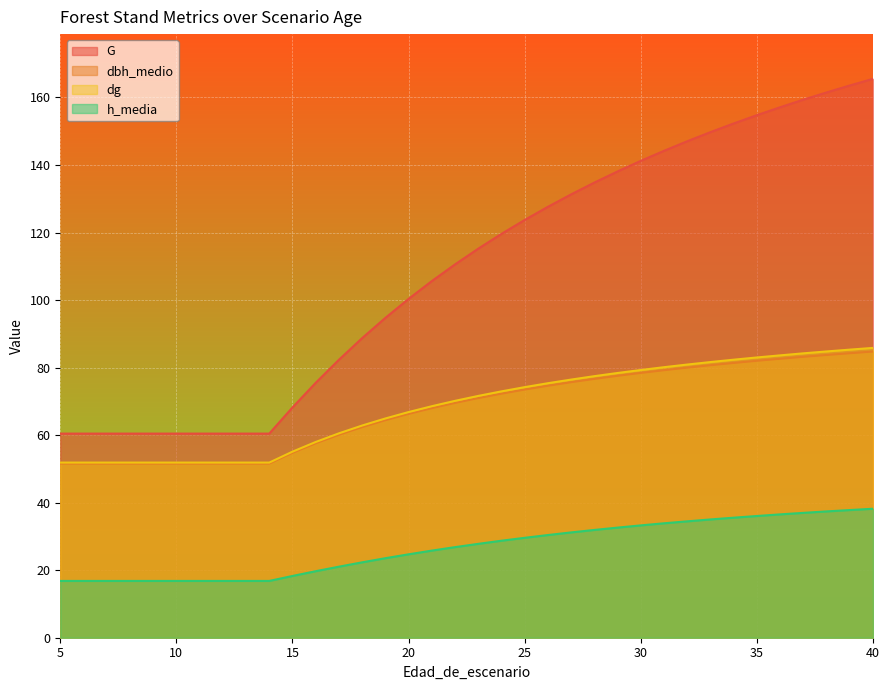

At how many categories does at least one series exceed 155?

5